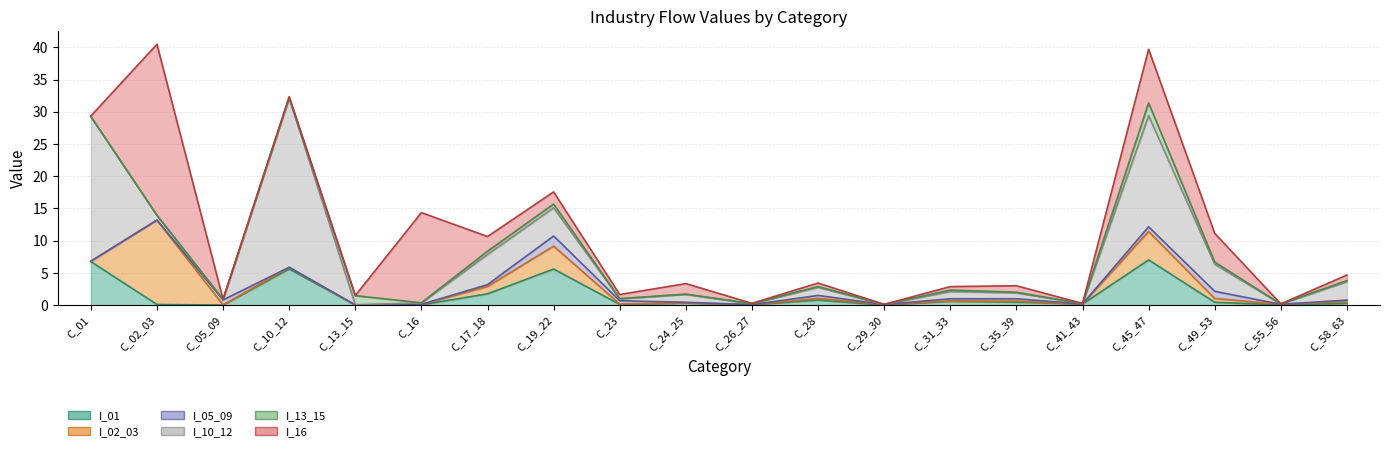

What position from the left is C_19_22?

8